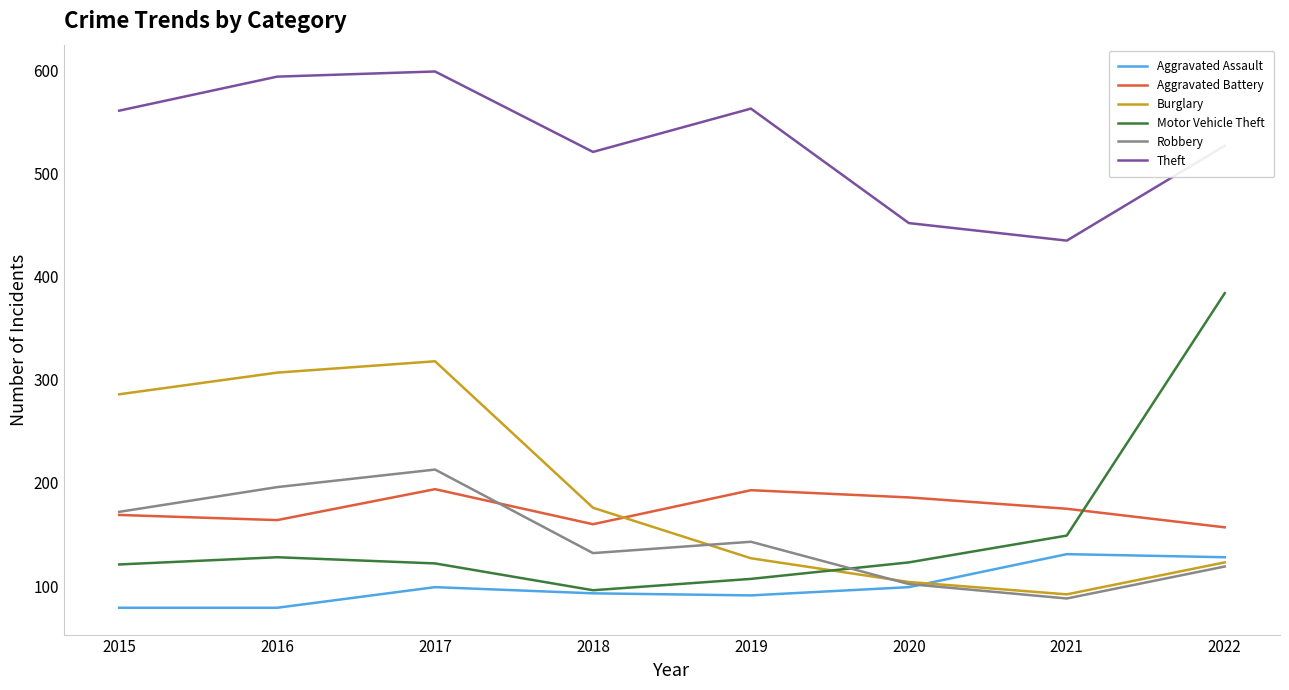

Does the chart display data point markers on the line(s)?

No